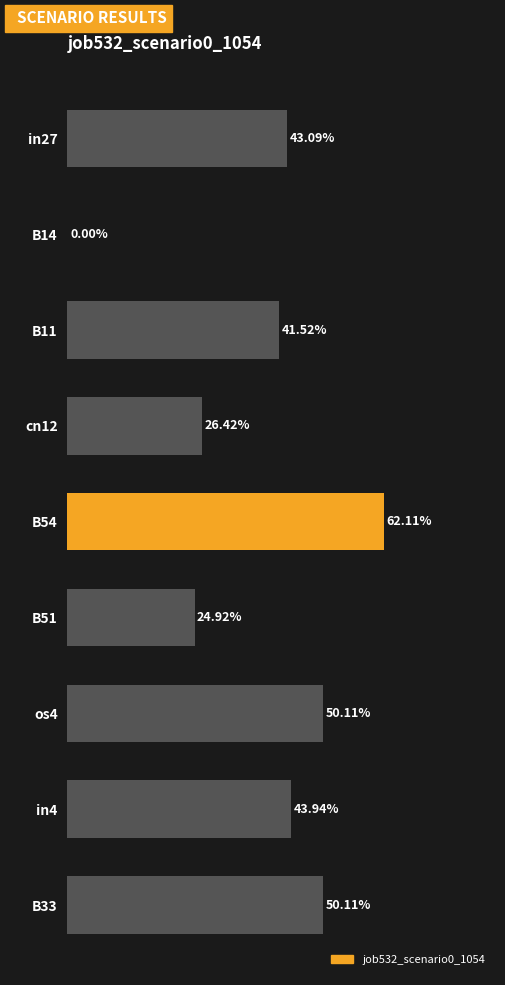

Which has a higher value, B51 or B54?

B54